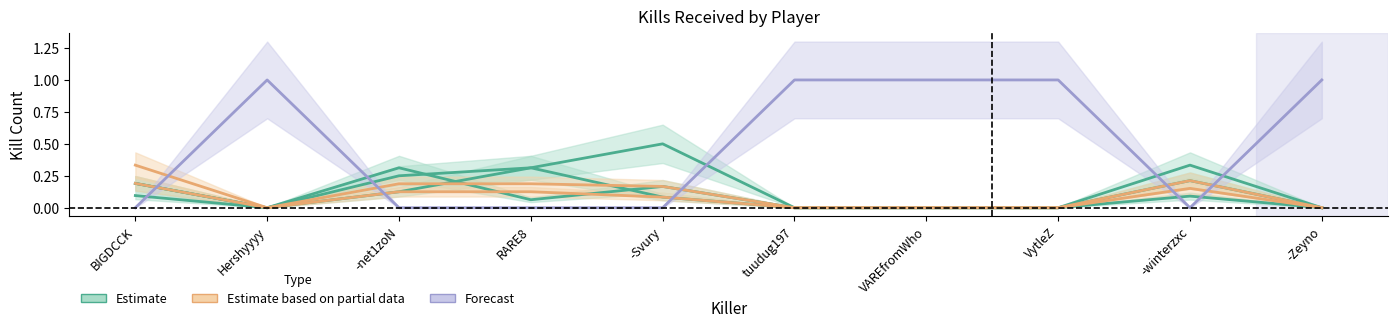

Where is VytleZ nearest to the value 0?

Hershyyyy